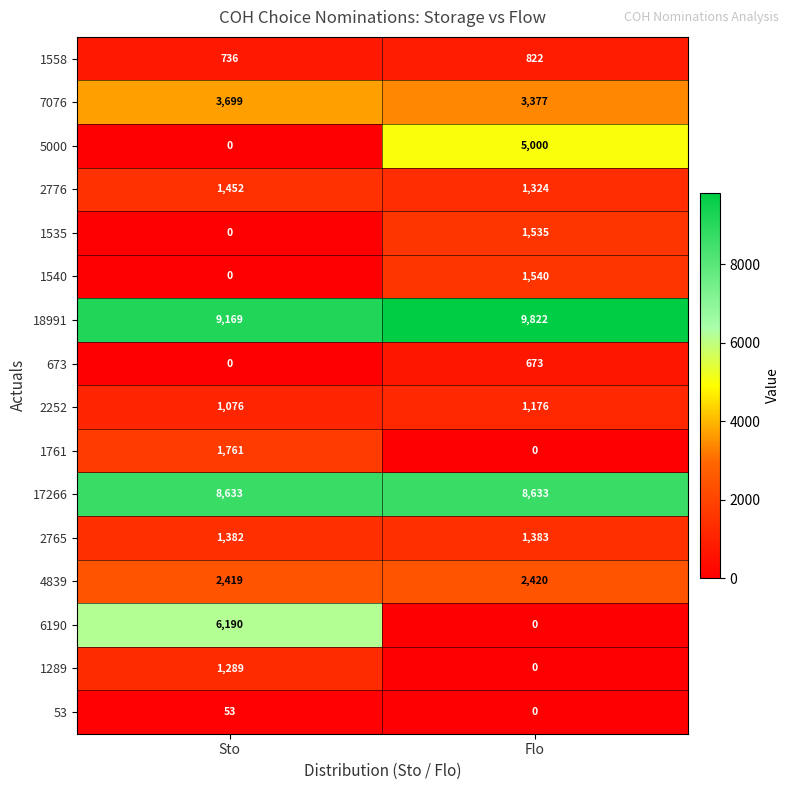

What is the highest value of the 53 series?

53